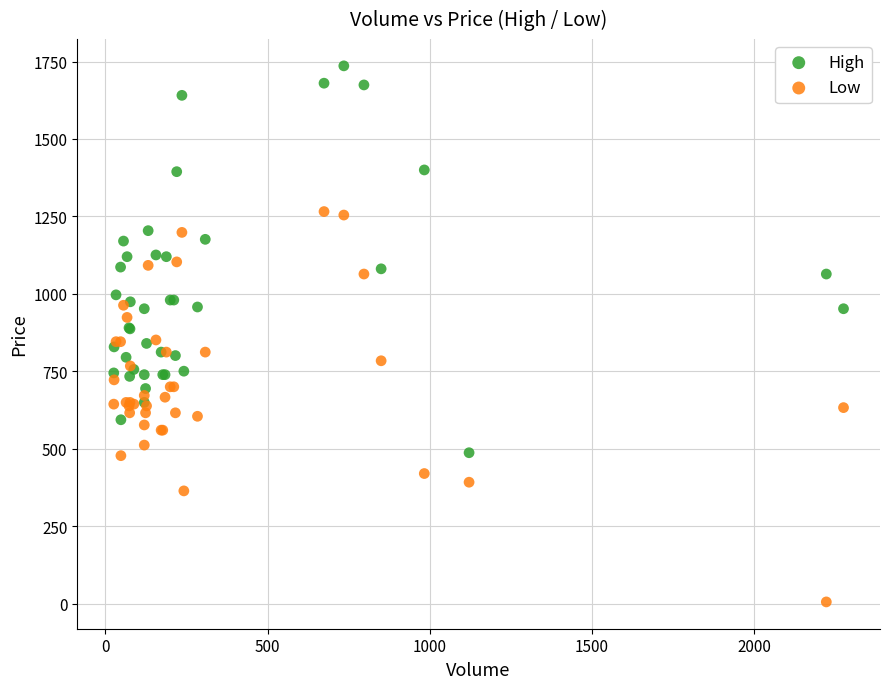

Which series contains the highest Y value?

High